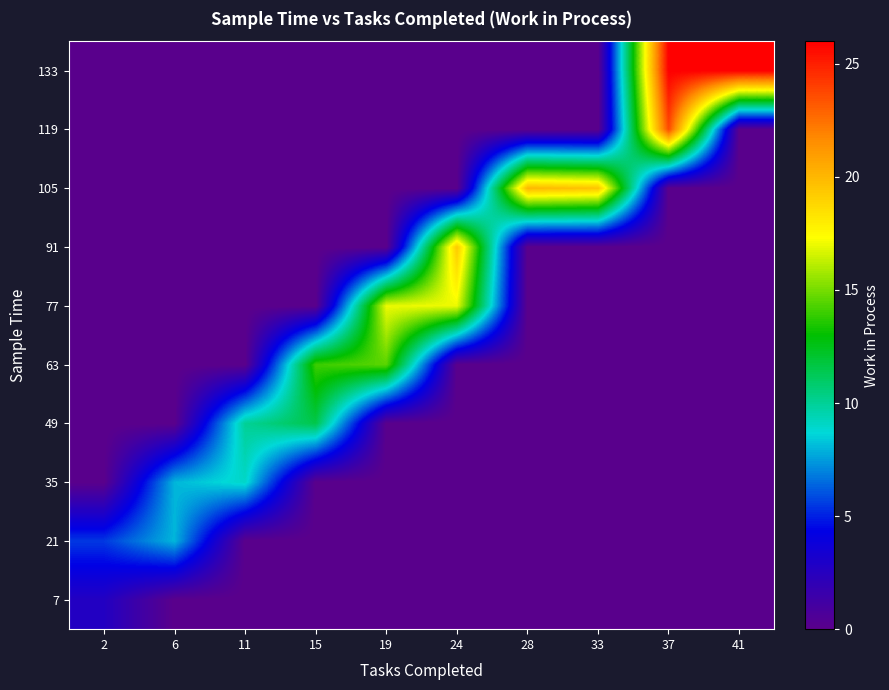

At 6, list the series in order from smallest to largest.

7, 49, 63, 77, 91, 105, 119, 133, 21, 35